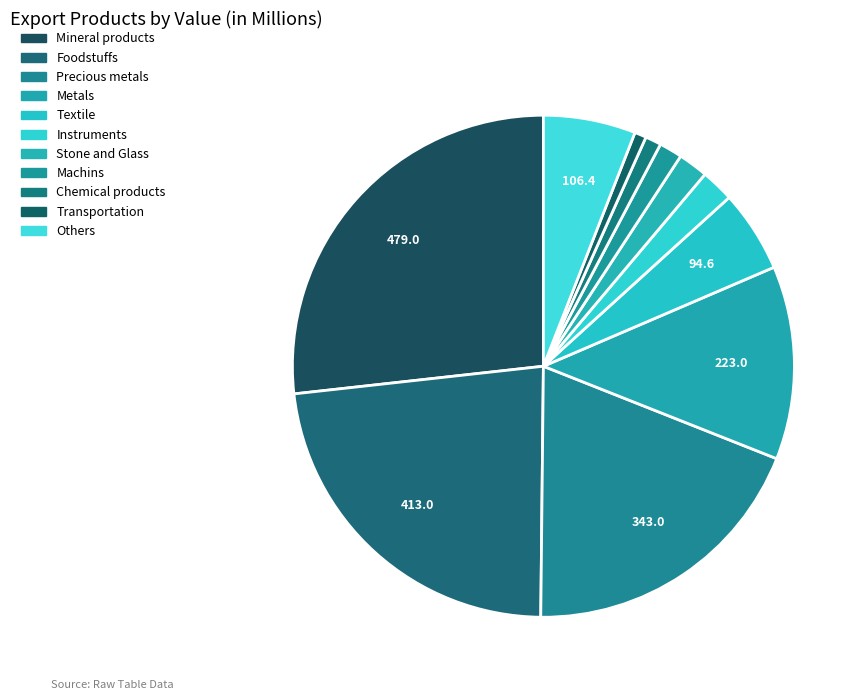

How many segments does this pie chart have?

11